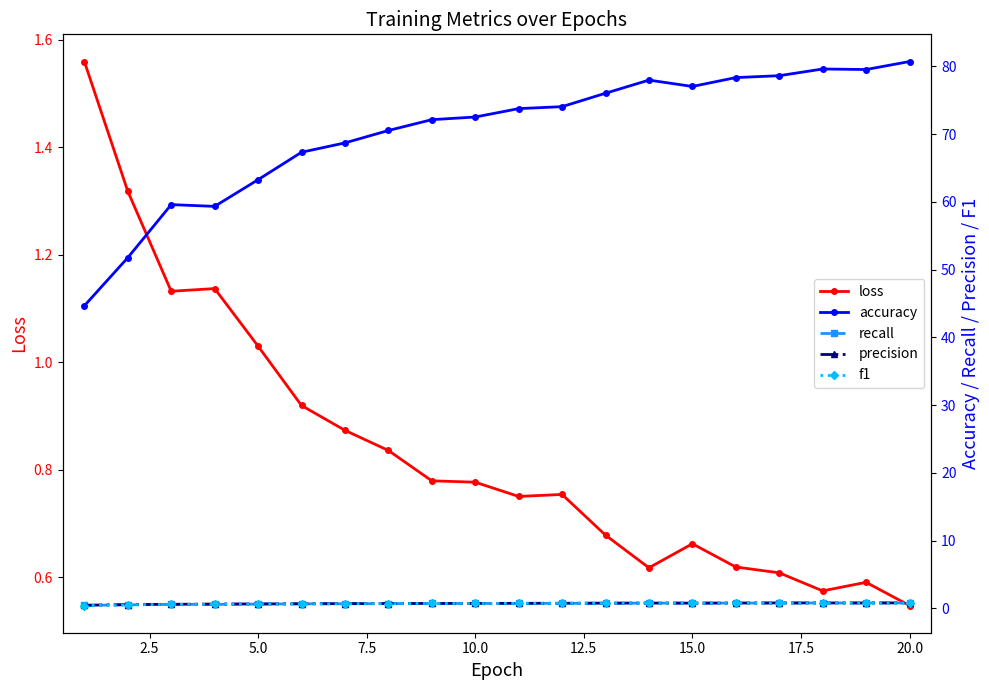

Where is loss nearest to the value 1?

5.0